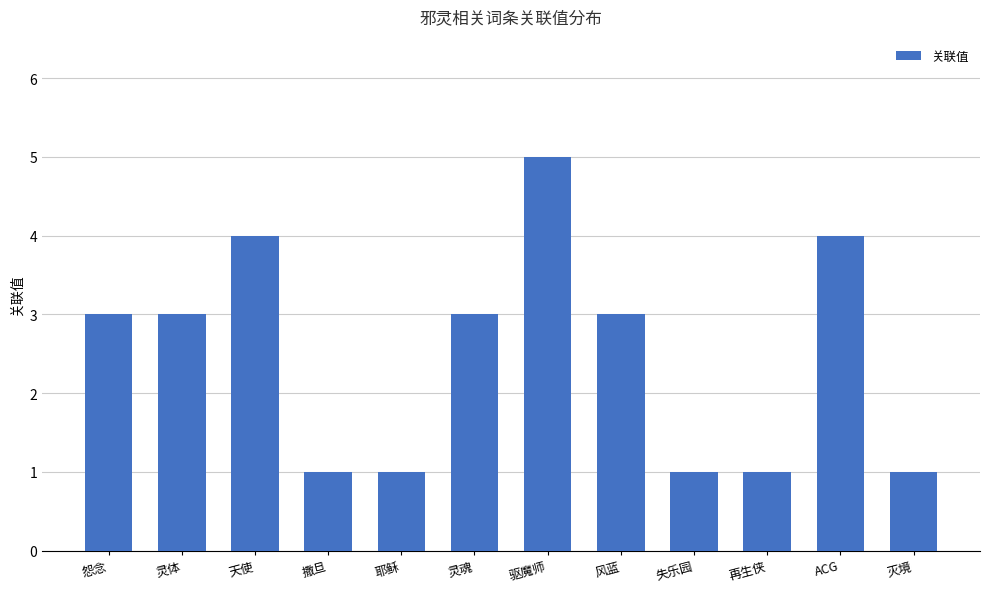

What is the ratio of the value at 灭境 to the value at 灵体?

0.3